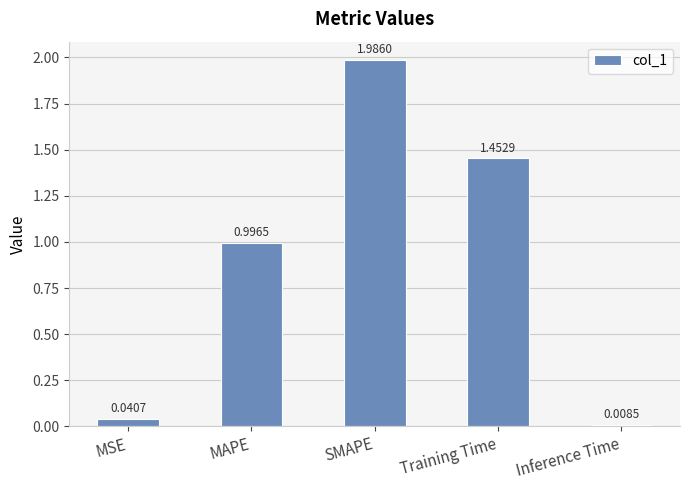

What is the ratio of the value at MAPE to the value at Training Time?

0.7